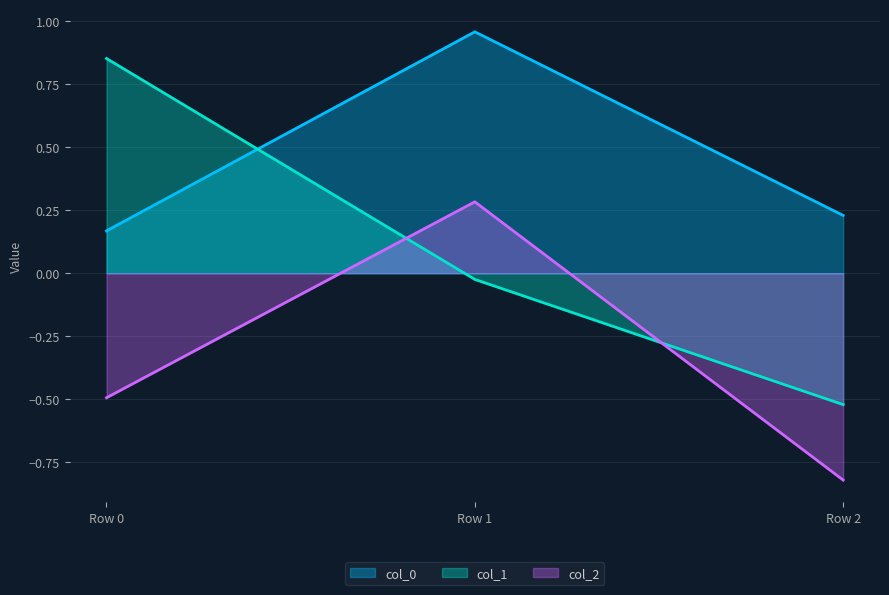

What is the greatest value displayed?

1.0